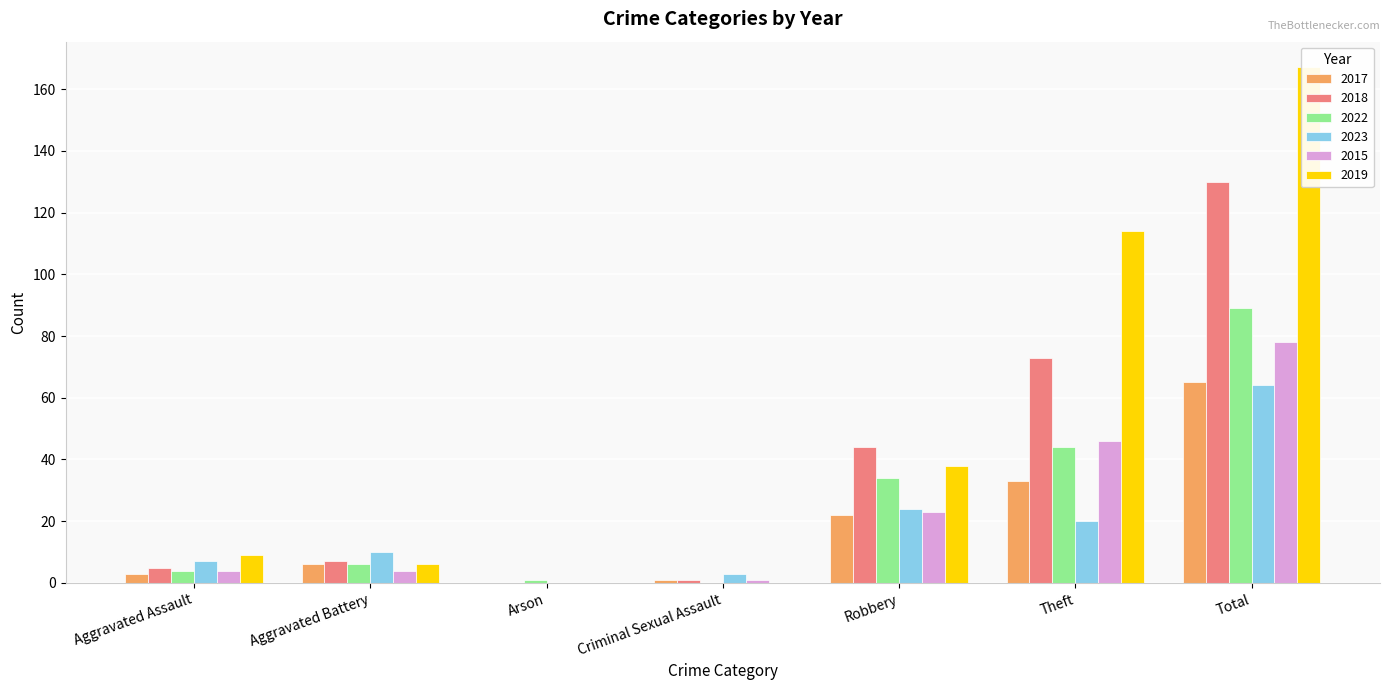

Is the value of 2015 at Theft greater than the value of 2017 at Arson?

Yes